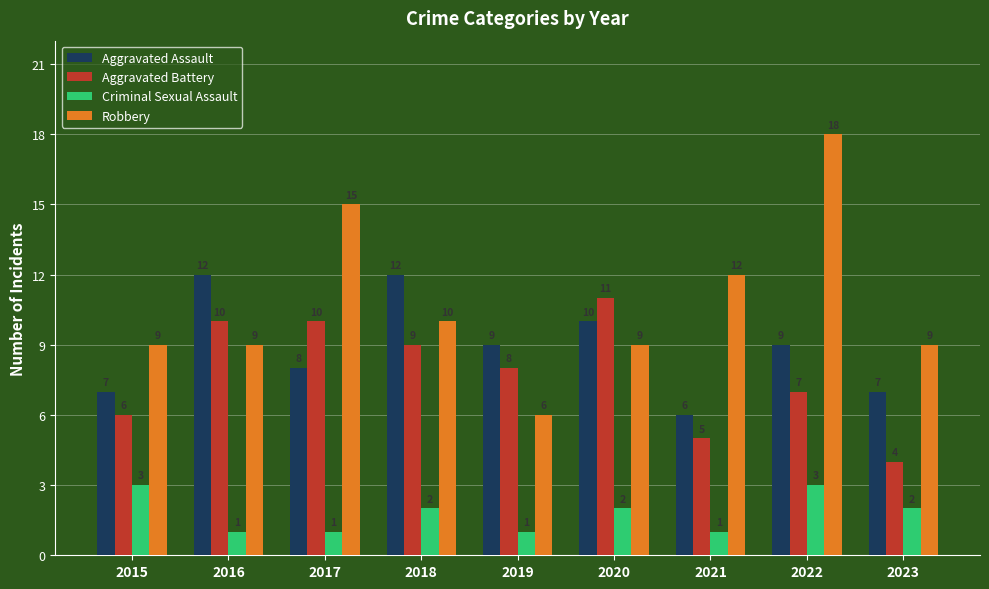

How many Aggravated Assault values are between 7 and 10?

6